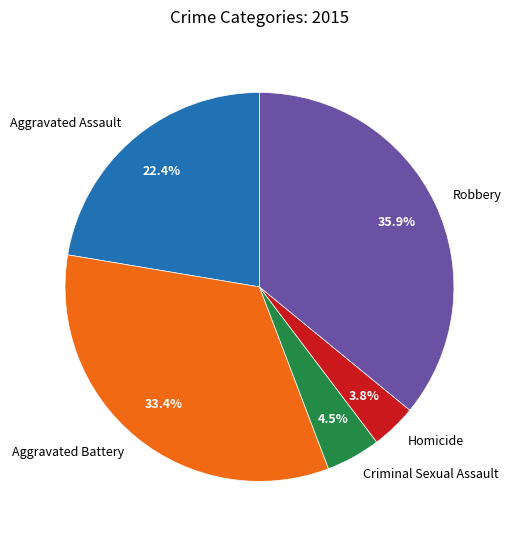

Is the sum of Aggravated Assault and Robbery greater than half?

Yes